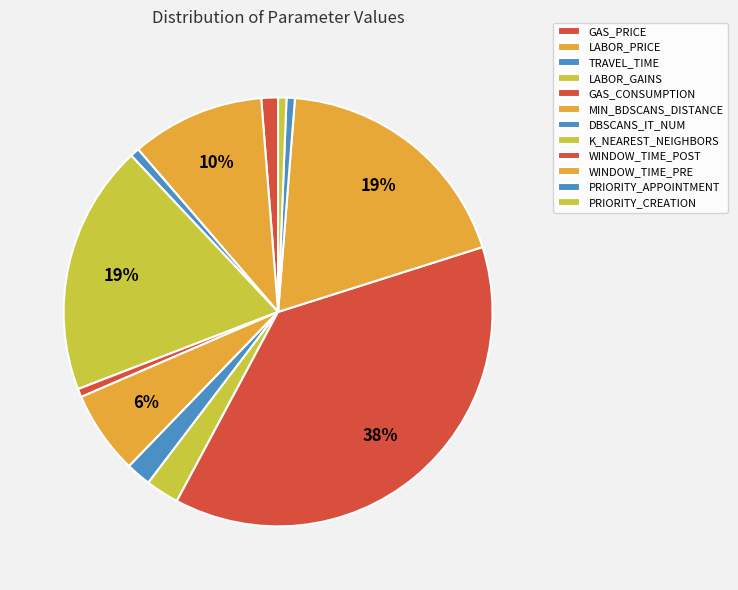

What is the change in value from K_NEAREST_NEIGHBORS to PRIORITY_APPOINTMENT?

-3.0